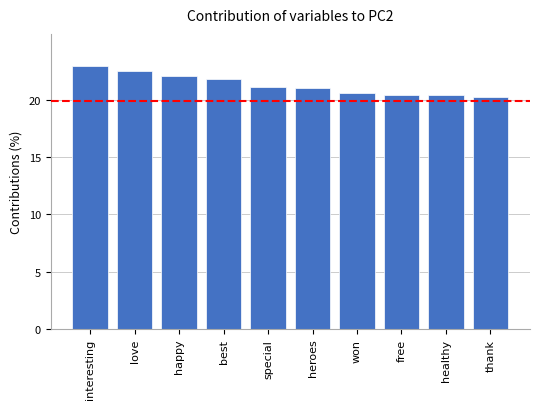

What is the value of the 7th bar from the left?

20.6